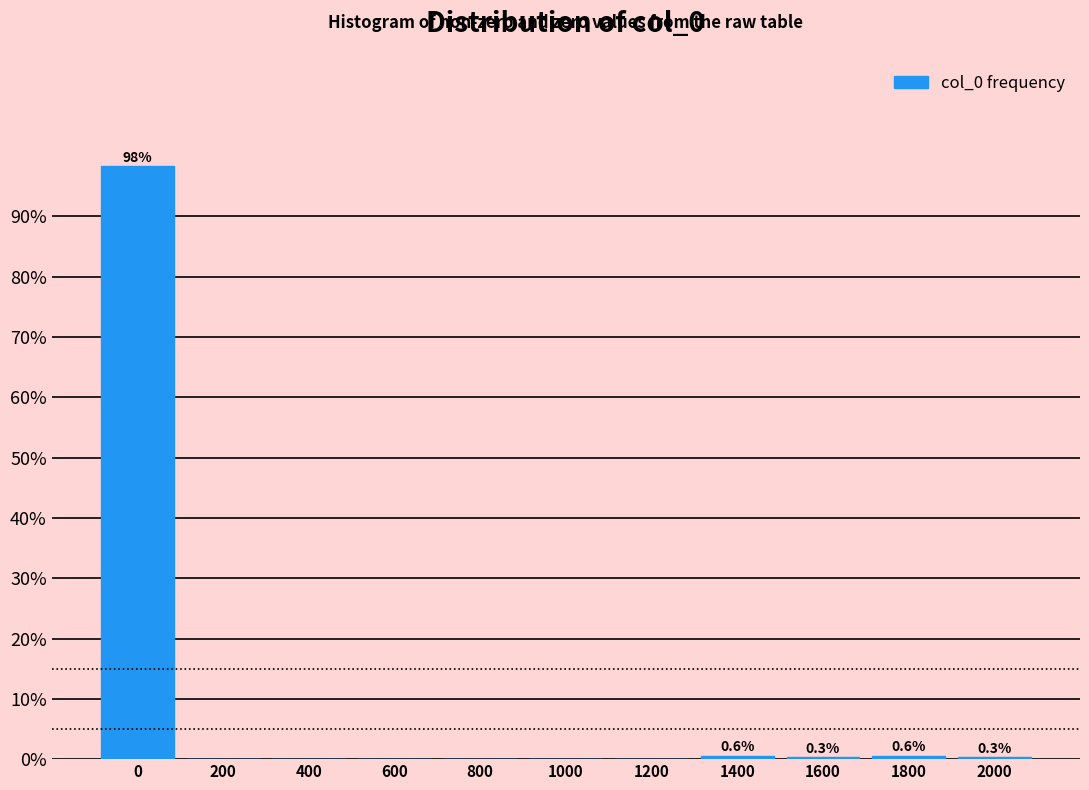

Which range on the x-axis has the tallest bar?

-100 to 100